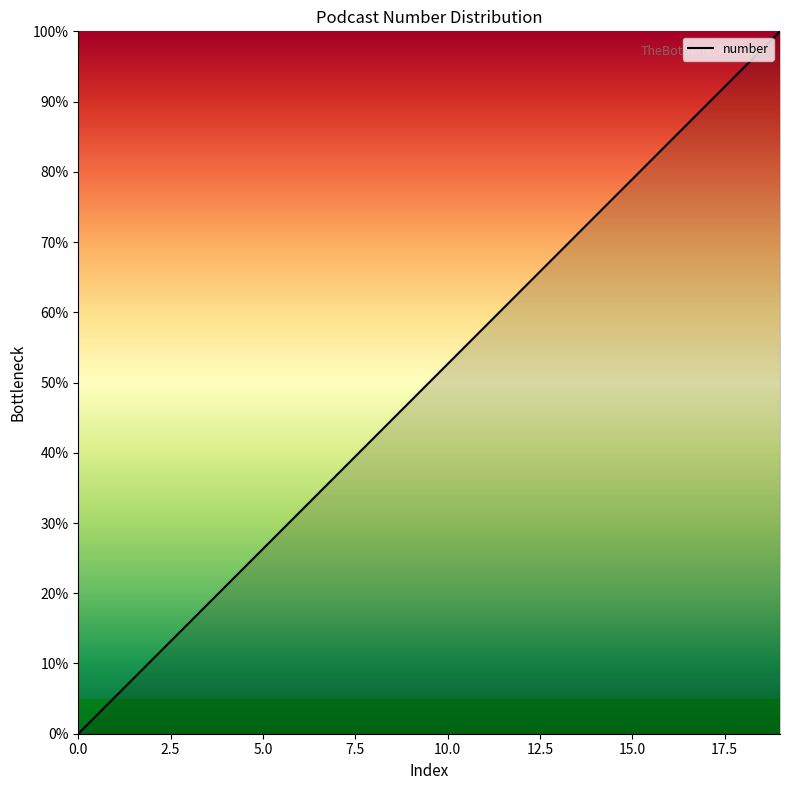

What is the maximum value shown in the chart?

100.0